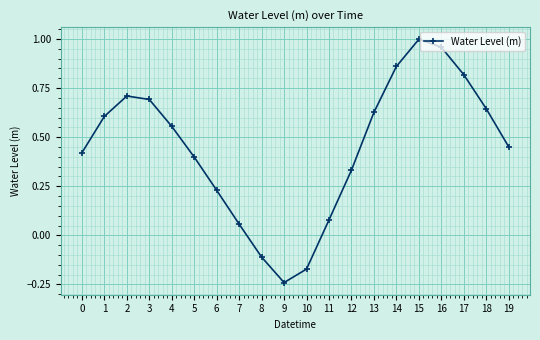

Is it true that the value at 5 is 0.7?

False